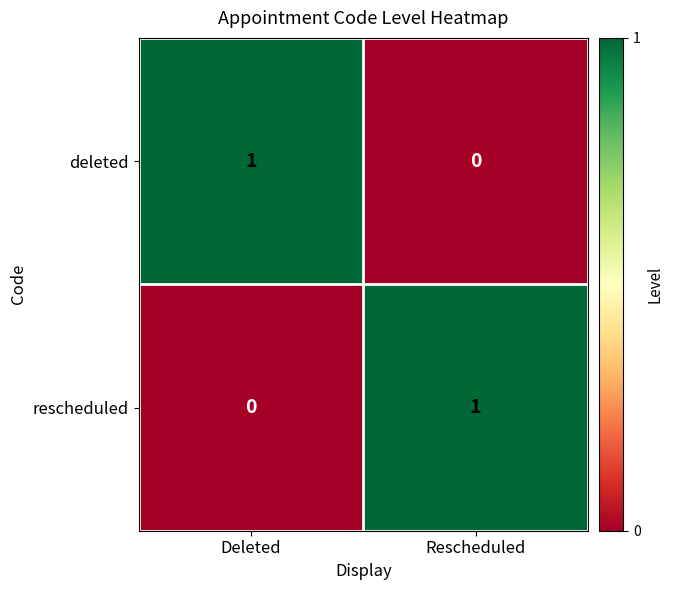

Which category has the highest value in the rescheduled series?

Rescheduled